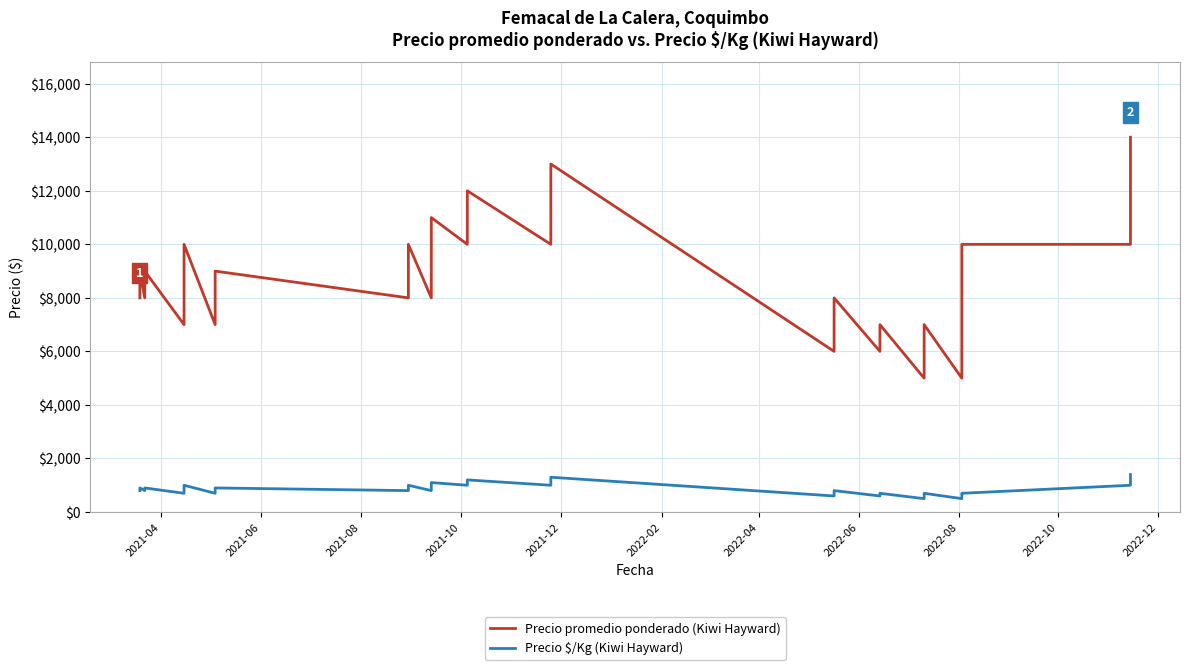

Count the number of categories in the chart.

40